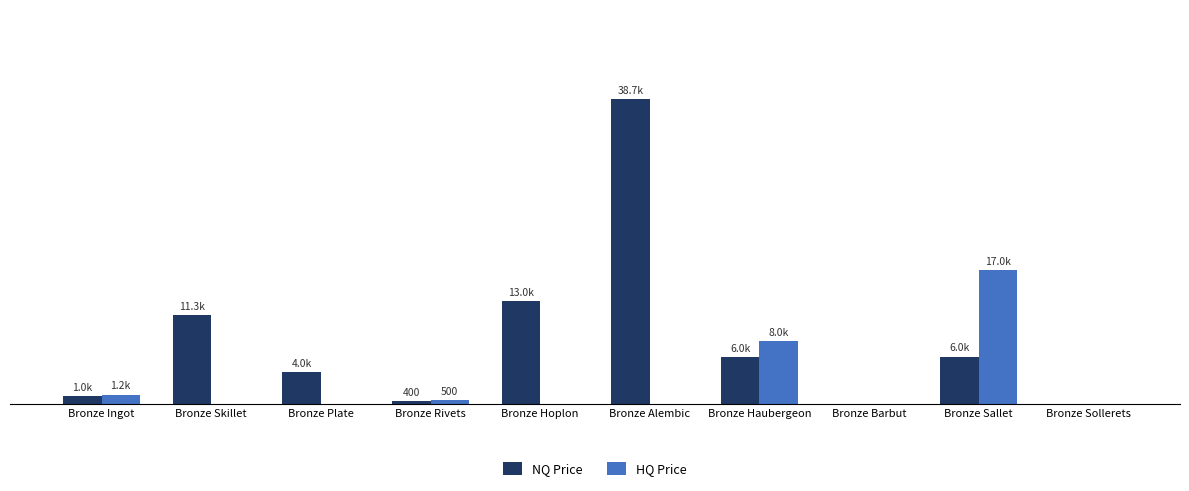

The value of NQ Price at Bronze Haubergeon is 2674.2. True or false?

False